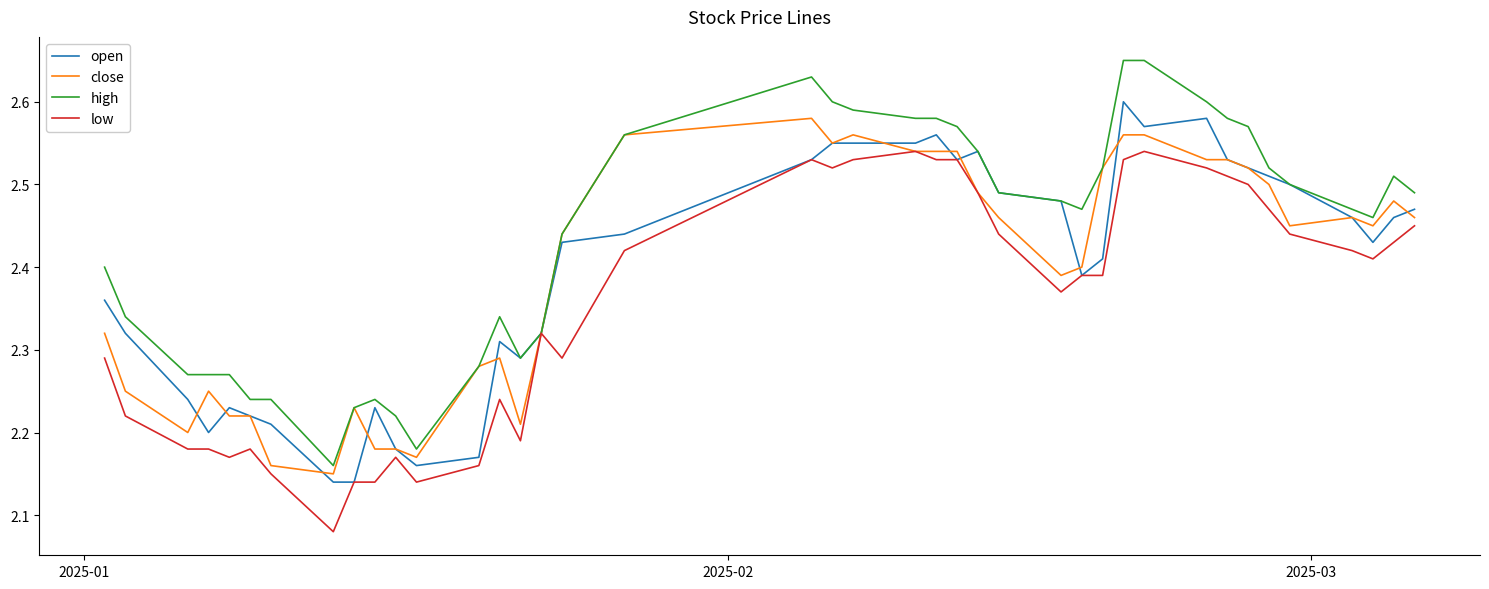

Which series has the largest range (max minus min)?

high